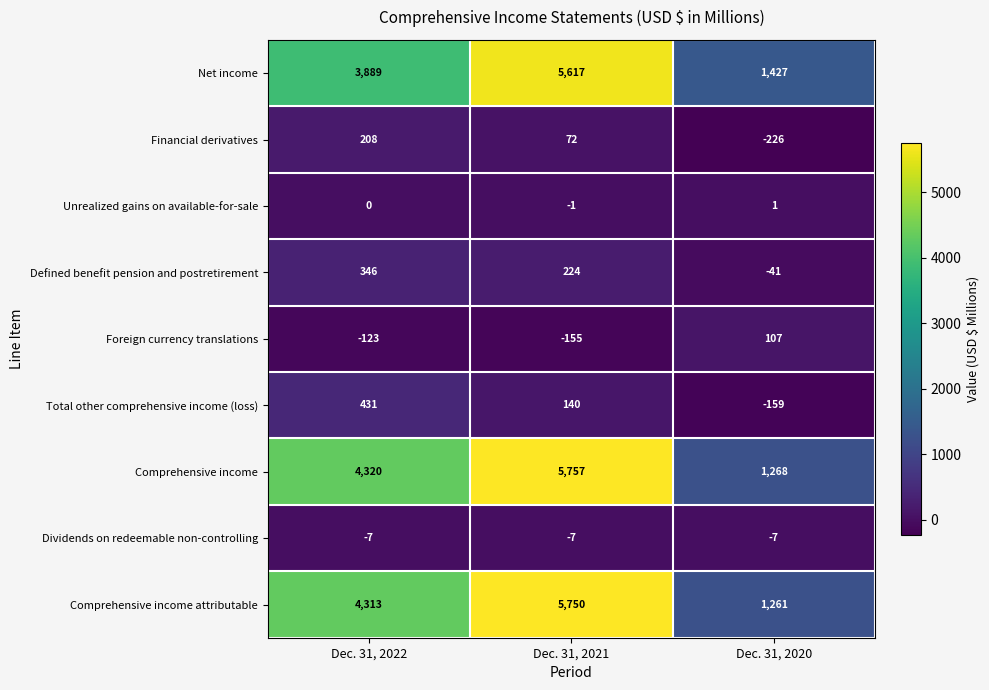

How many values in the Financial derivatives series are below 72?

1